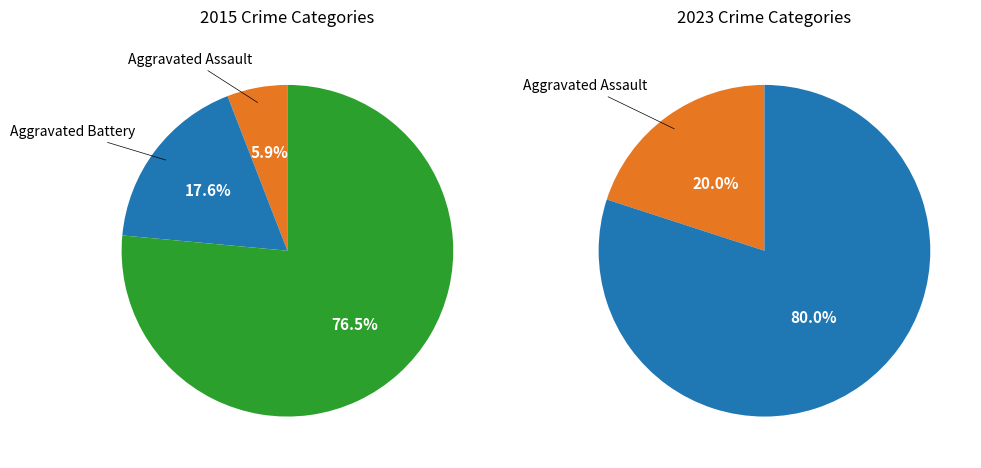

What is the change in value from Aggravated Battery to Robbery?

+10